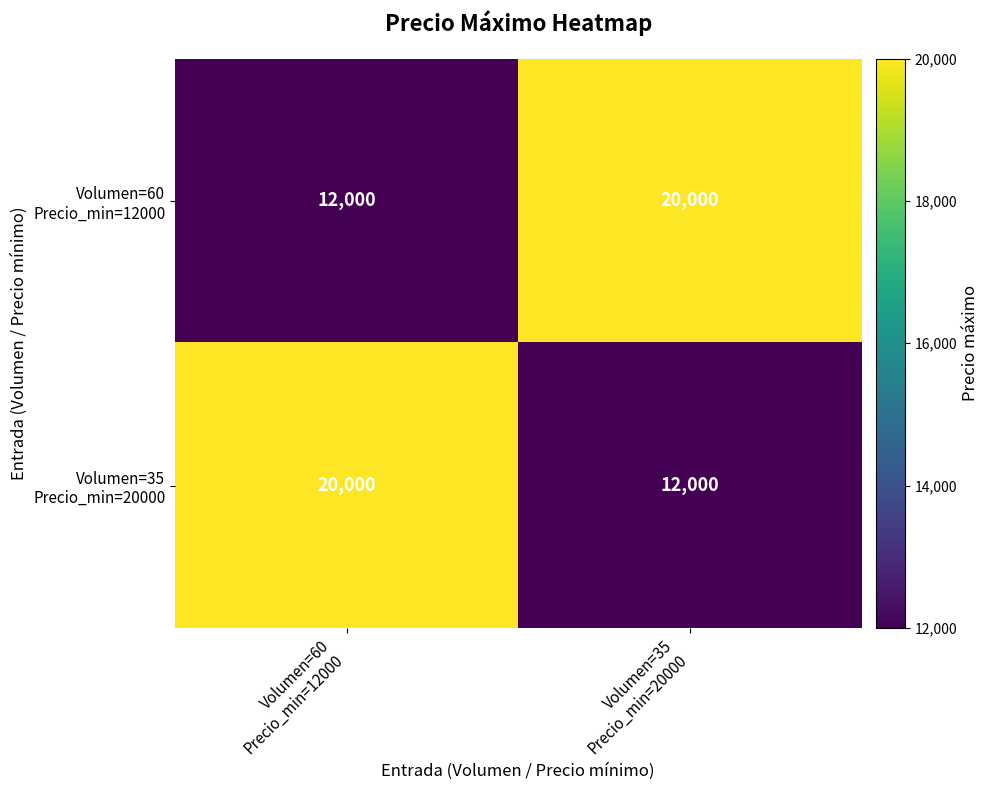

What is the smallest value displayed?

12000